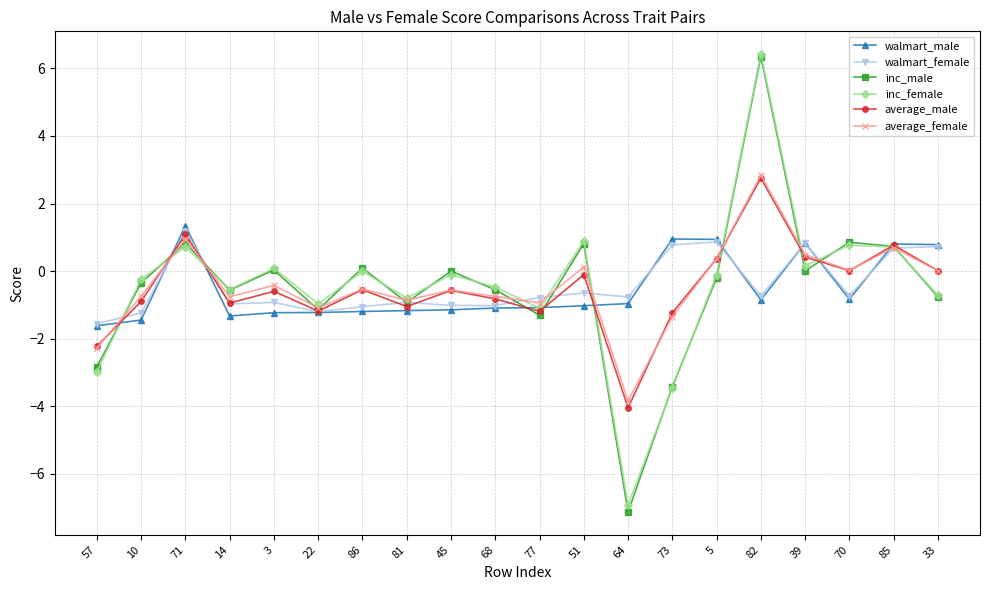

At which category does inc_female reach its first local valley?

14